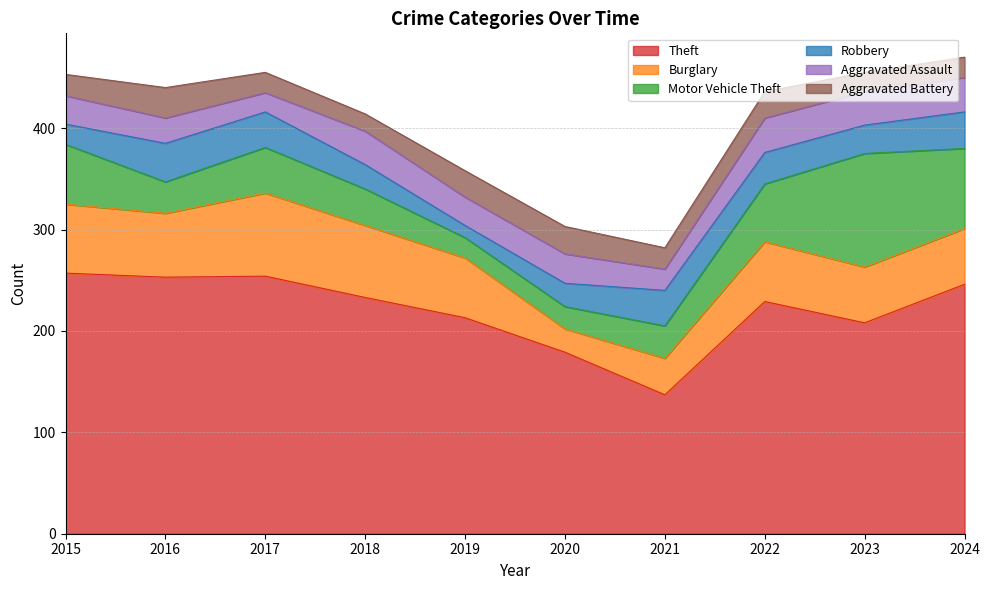

Read the Burglary value at 2019.

59